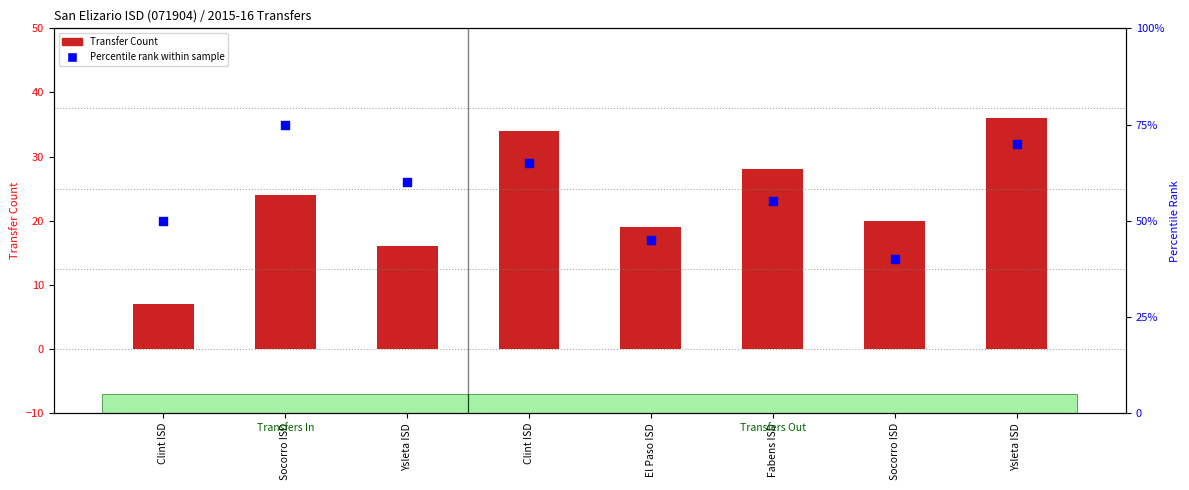

Which series reaches the minimum Y coordinate?

Transfer Count